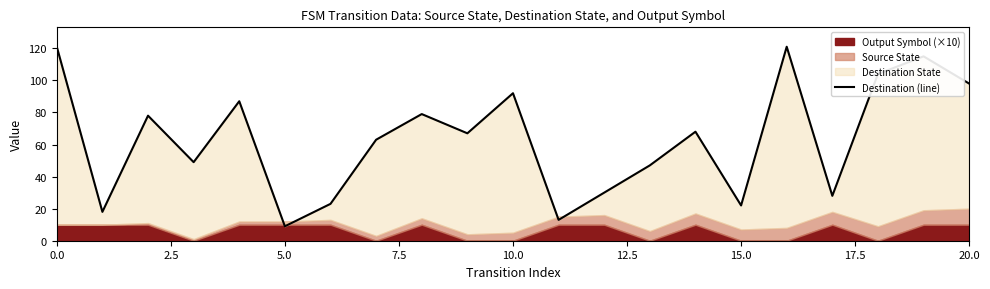

What is the change in value from 12.5 to 20.0?

+70